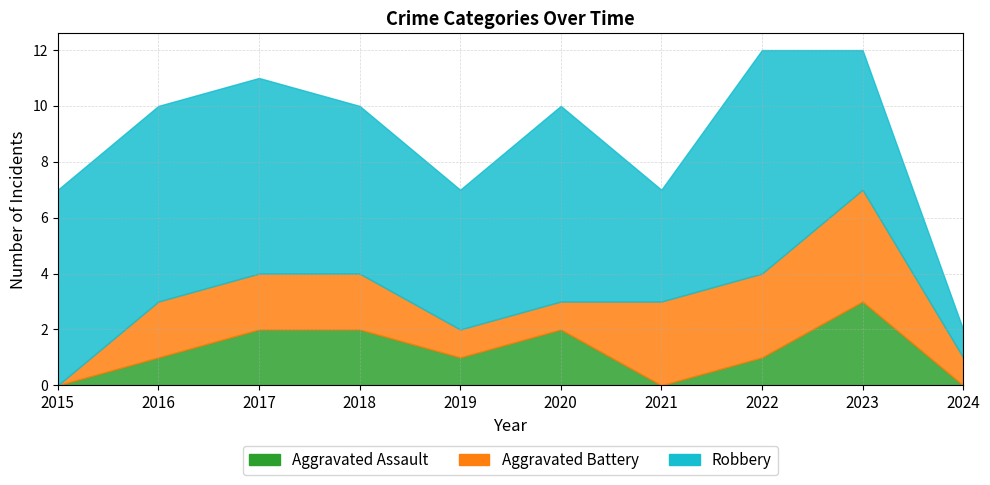

How many times do Aggravated Assault and Aggravated Battery cross each other?

1